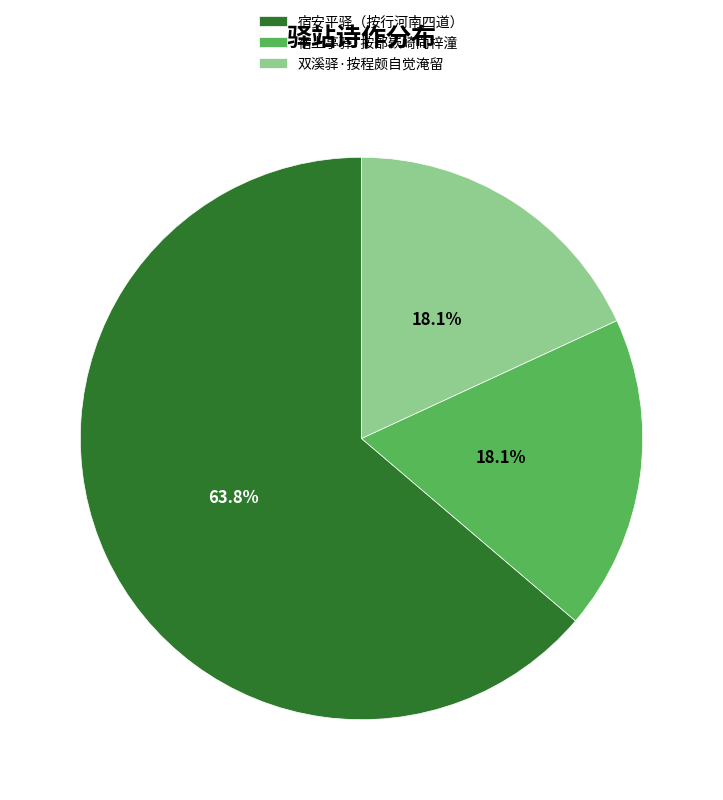

To the nearest percent, what is the difference between the largest and smallest slice percentages?

46%